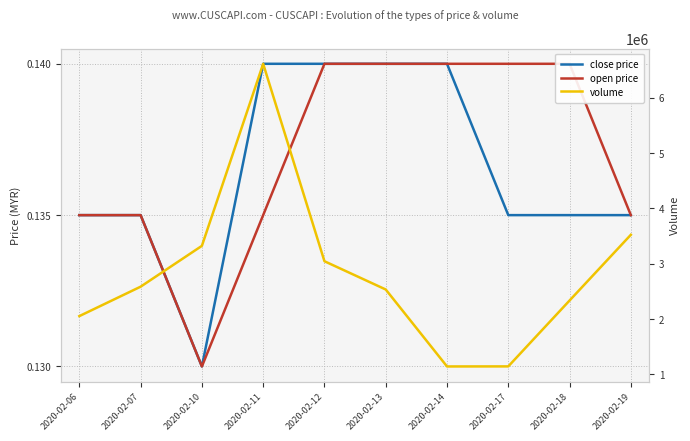

What is the lowest value of the close price series?

0.1